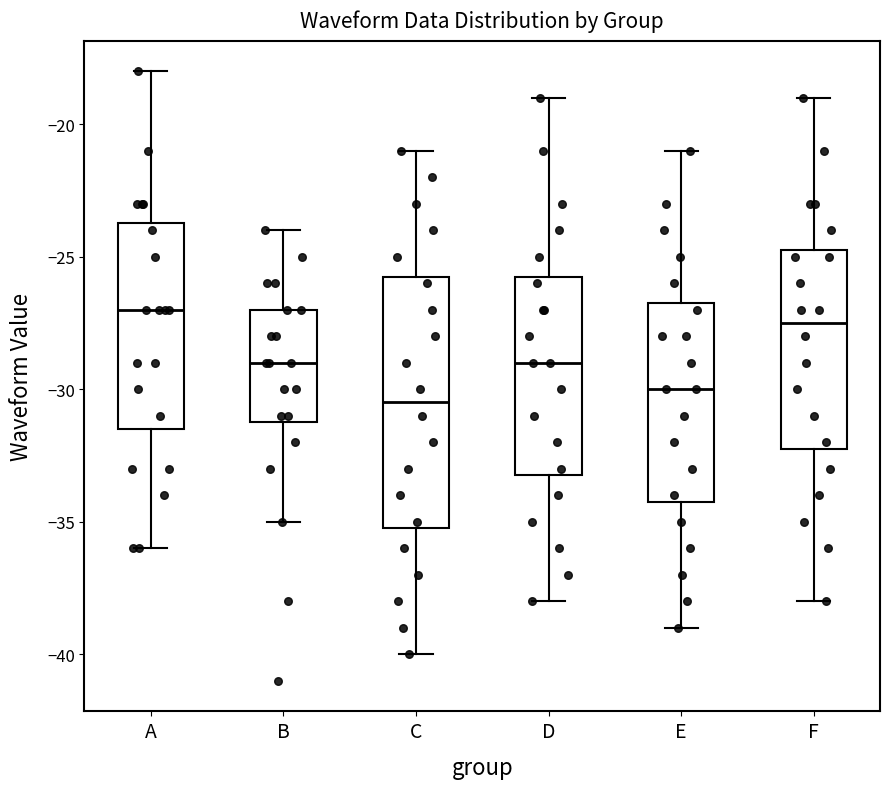

Reading left to right, transcribe this box plot: for each box, give where its median line is, the range the box spans, and where its two whiskers end, as read against the y-axis. The values are not printed on the chart, so give them approximately, as read against the axis.

A: median -27.0, box -31.5 to -23.5, whiskers -36.0 to -18.0
B: median -29.0, box -31.0 to -27.0, whiskers -35.0 to -24.0
C: median -30.5, box -35.0 to -25.5, whiskers -40.0 to -21.0
D: median -29.0, box -33.0 to -25.5, whiskers -38.0 to -19.0
E: median -30.0, box -34.0 to -26.5, whiskers -39.0 to -21.0
F: median -27.5, box -32.0 to -24.5, whiskers -38.0 to -19.0